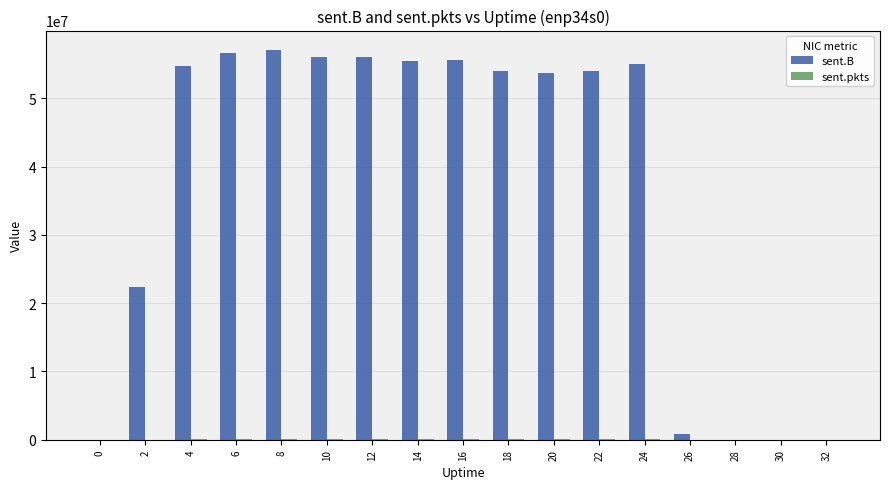

How many categories are shown in the chart?

17